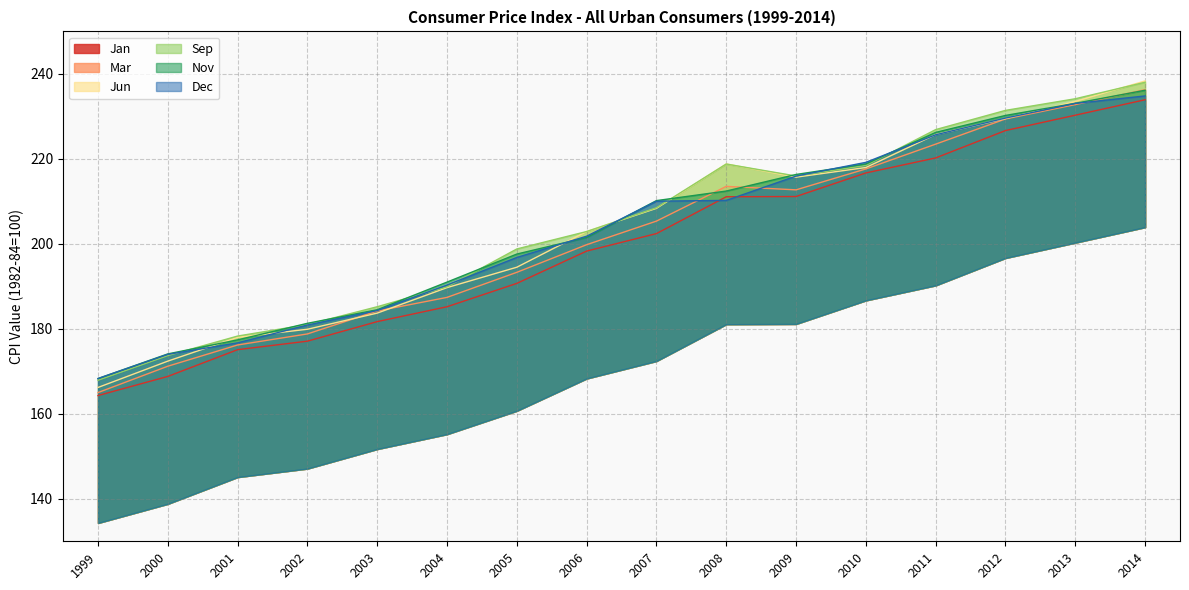

Between 2006 and 2012, which series saw the biggest shift?

Mar